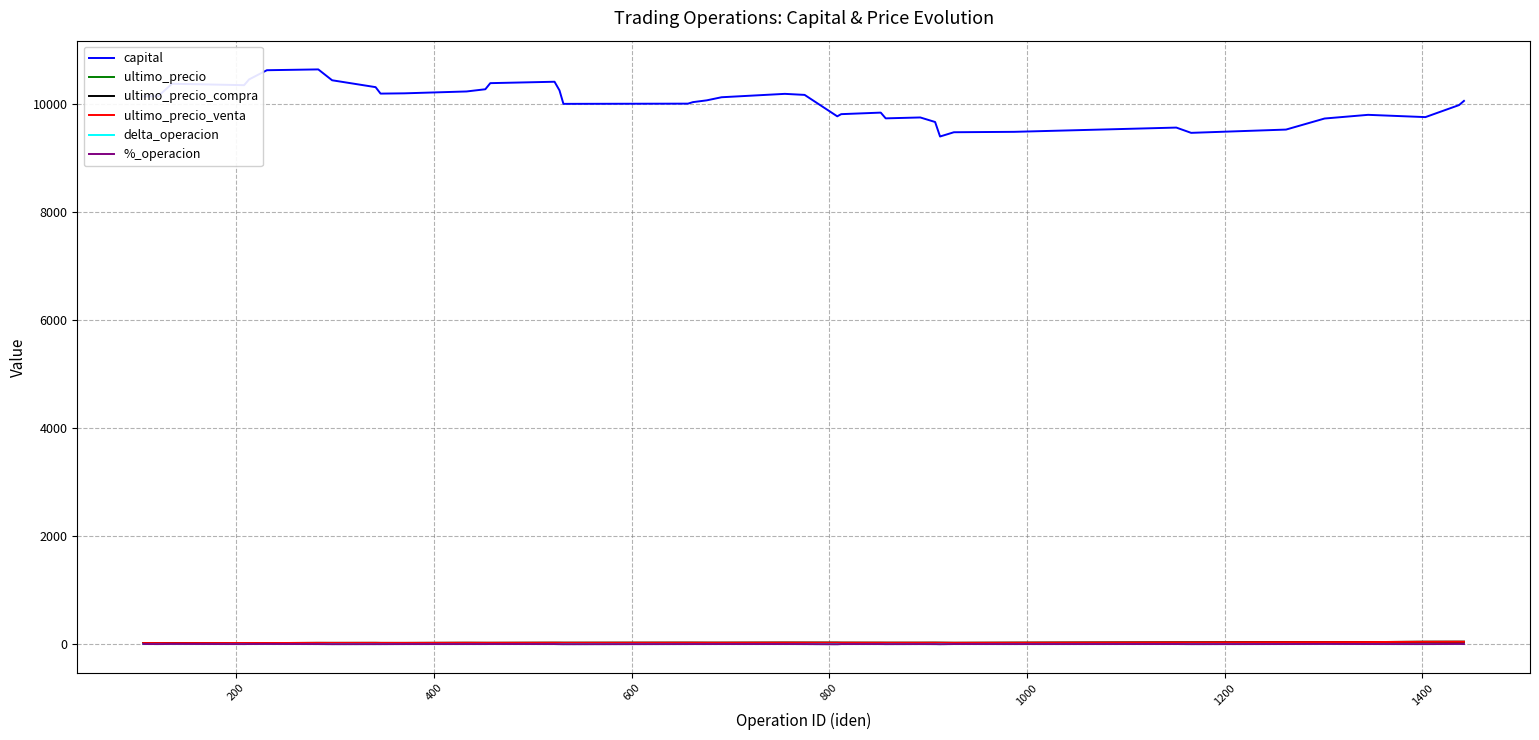

What is the difference between the second highest and minimum values in the delta_operacion series?

1.8